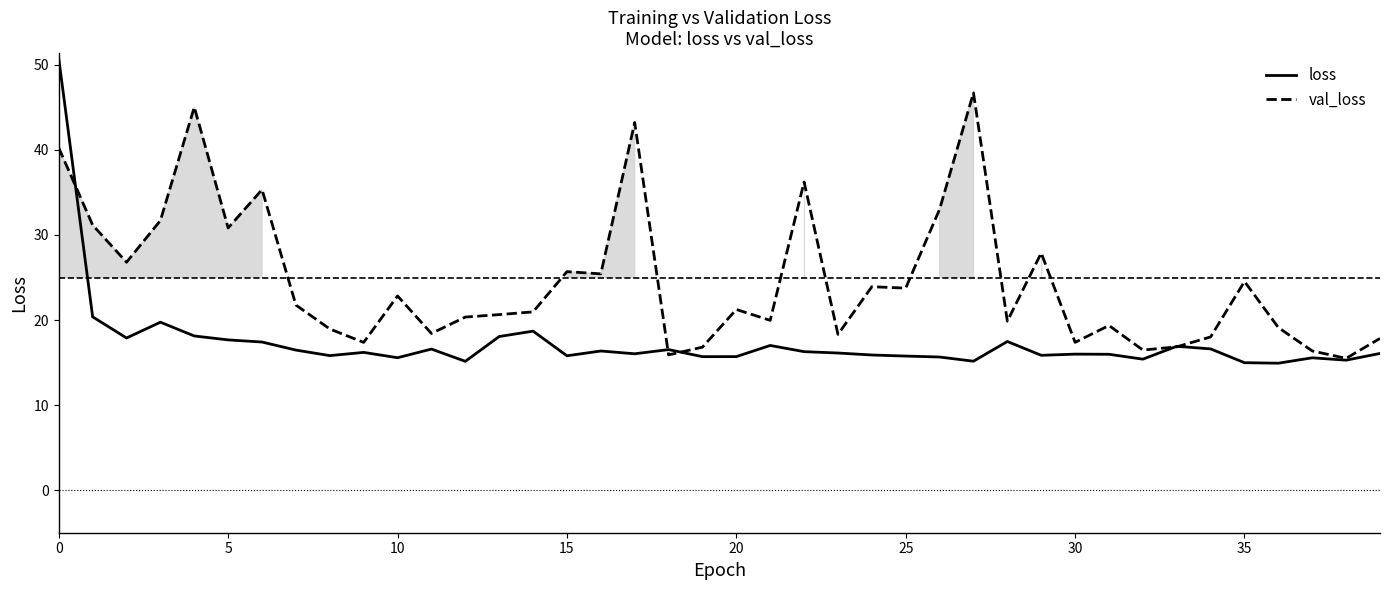

Which series has the largest total across all categories?

val_loss